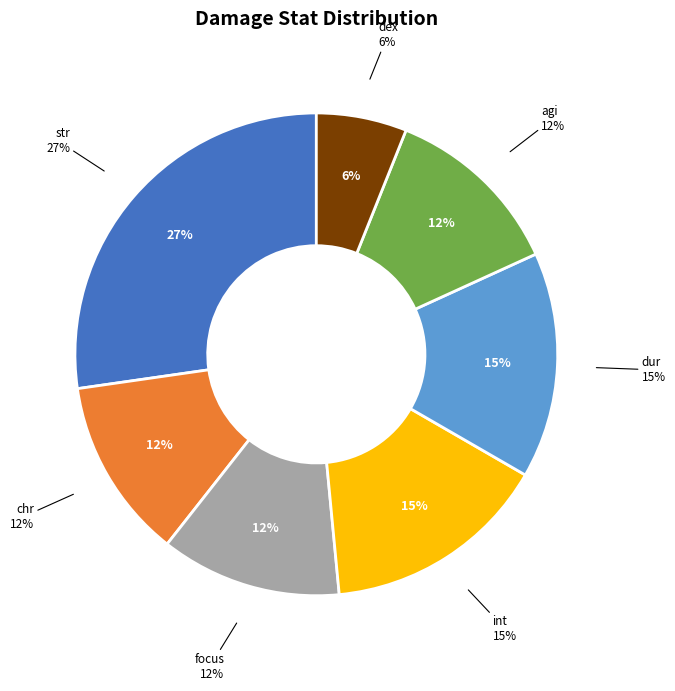

Which slice is the smallest?

dex